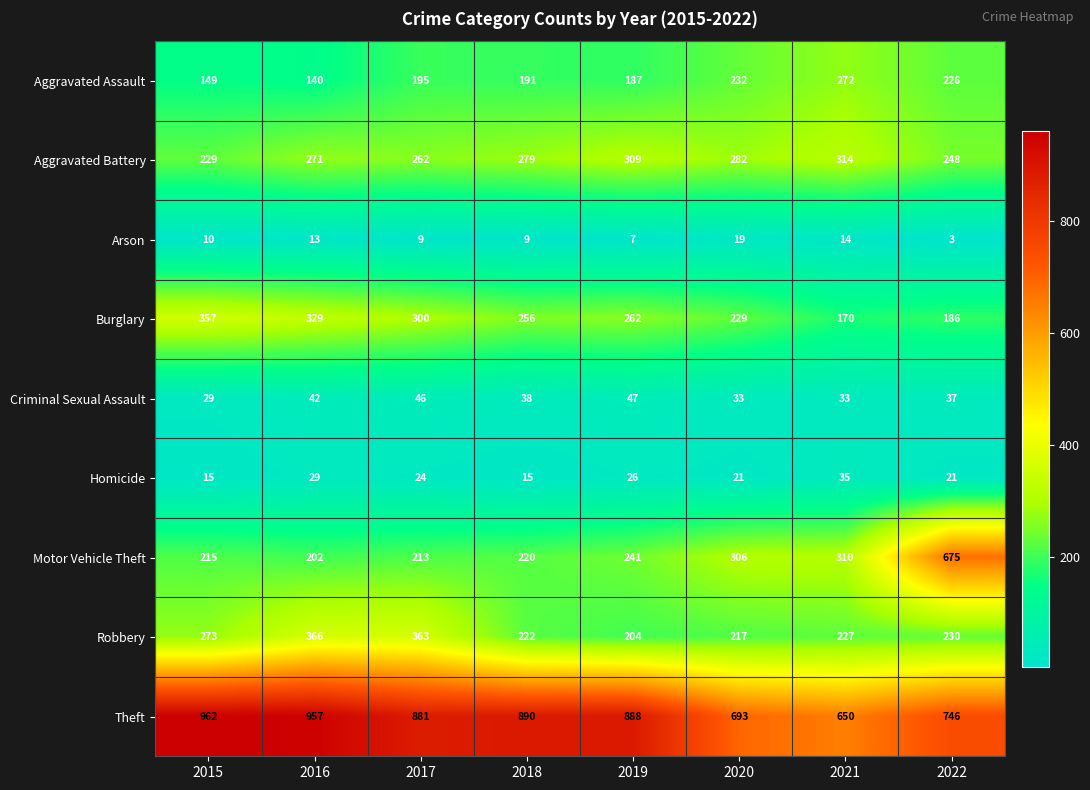

Between 2015 and 2016, which series saw the biggest shift?

Robbery